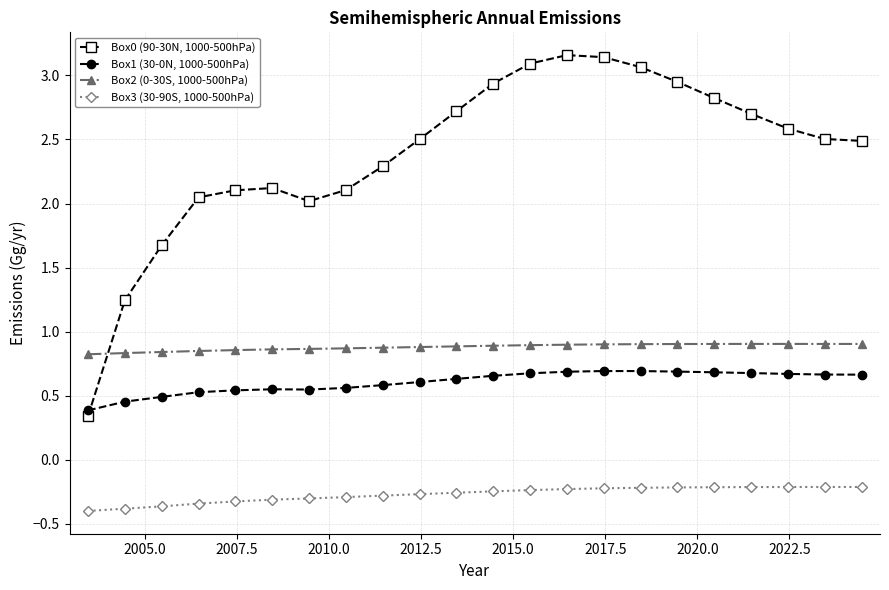

True or false: Box3 (30-90S, 1000-500hPa) and Box1 (30-0N, 1000-500hPa) cross at least once.

False